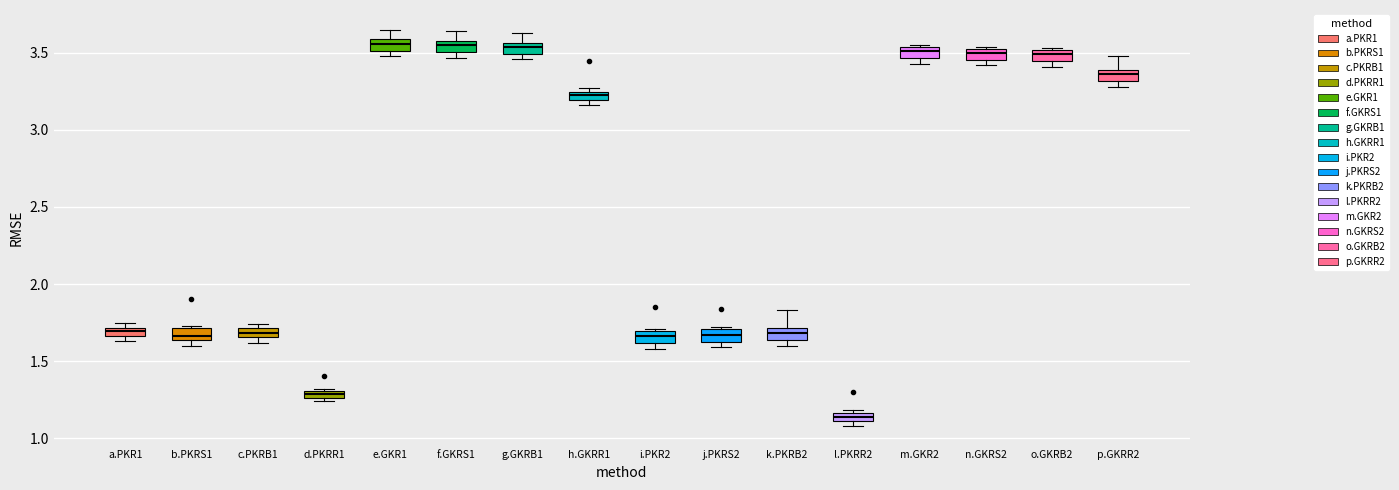

Where is the upper edge of the box for k.PKRB2 on the y-axis? The values are not printed on the chart, so give them approximately, as read against the axis.

1.70